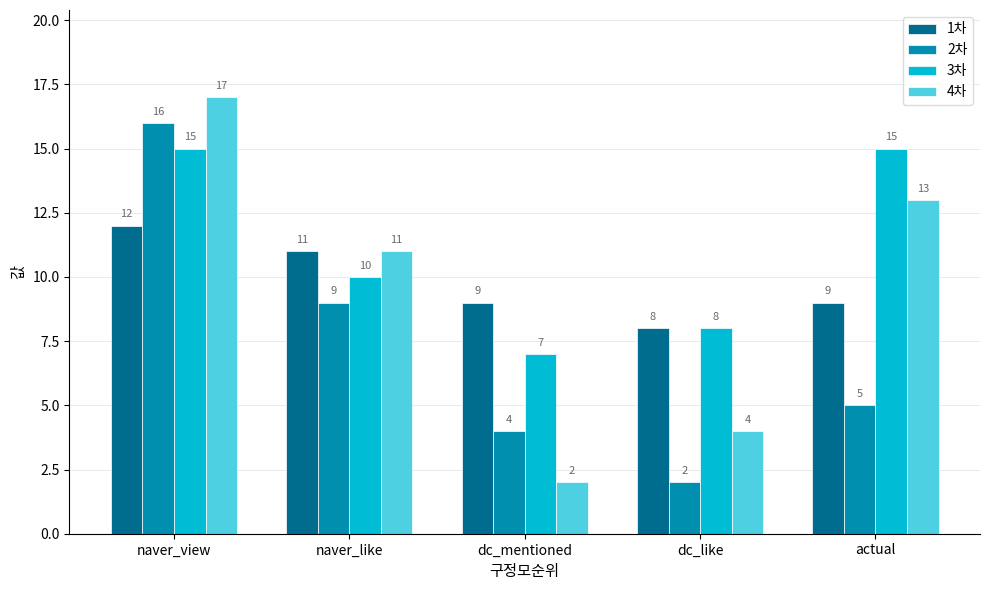

What is the difference between the maximum and minimum values in the 1차 series?

4